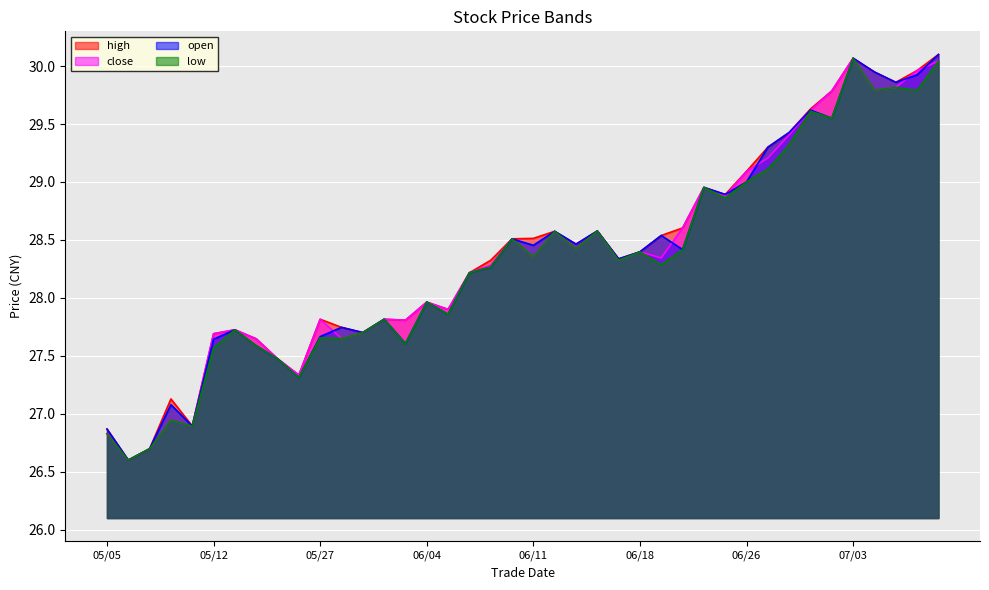

What is the sum of all open values?

1133.6